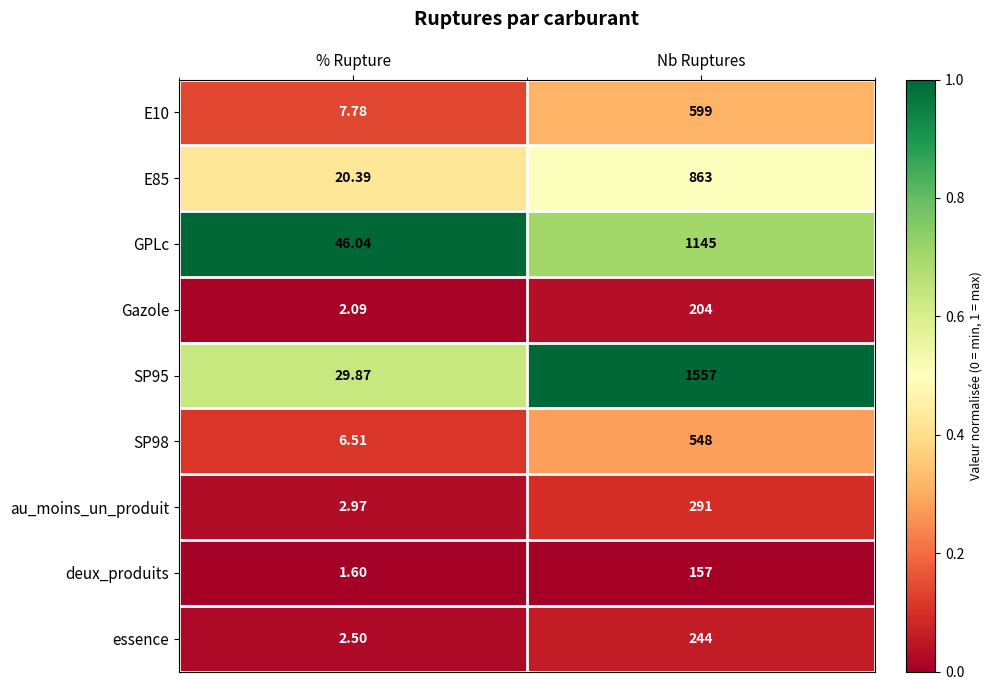

At which label is Gazole closest to 103?

% Rupture